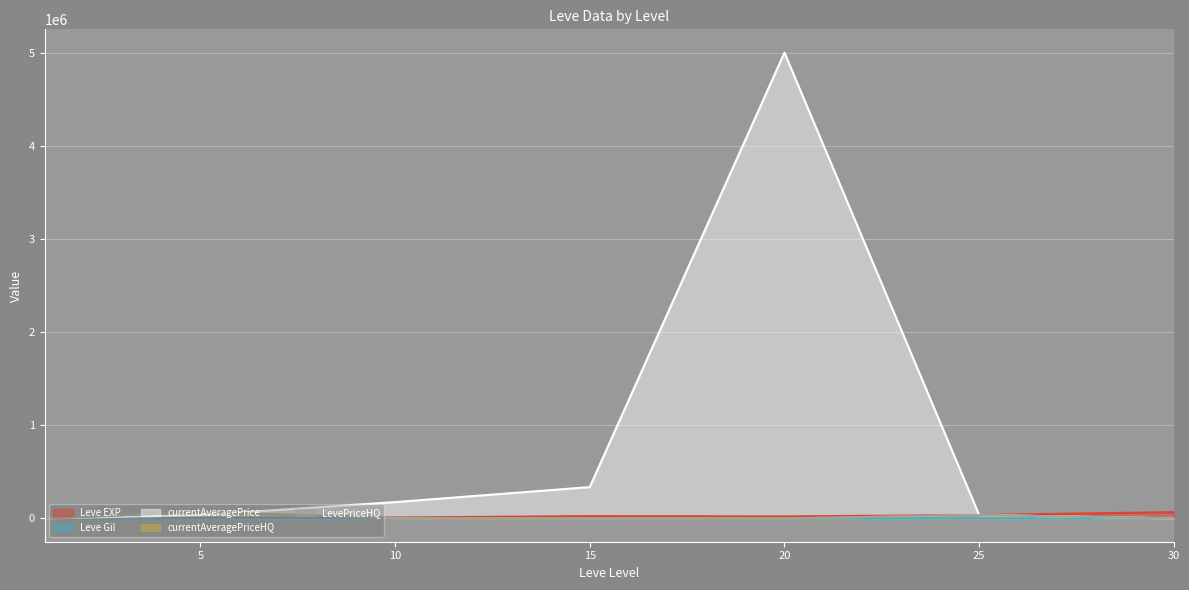

What is the approximate value of LevePriceHQ at 10?

1870.0